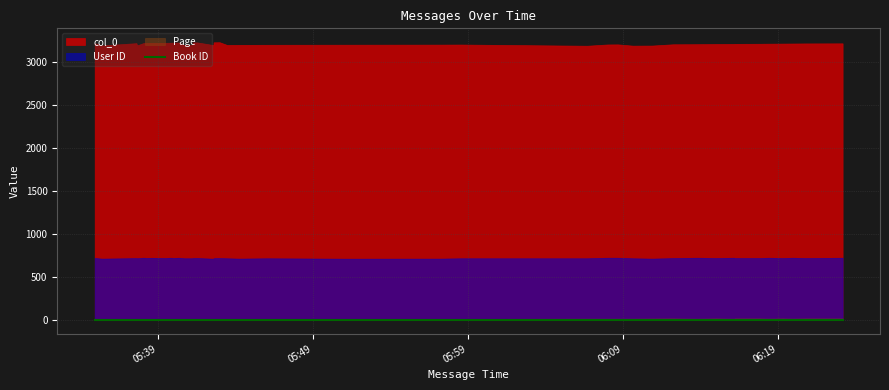

How many data points in col_0 are less than 3208?

20